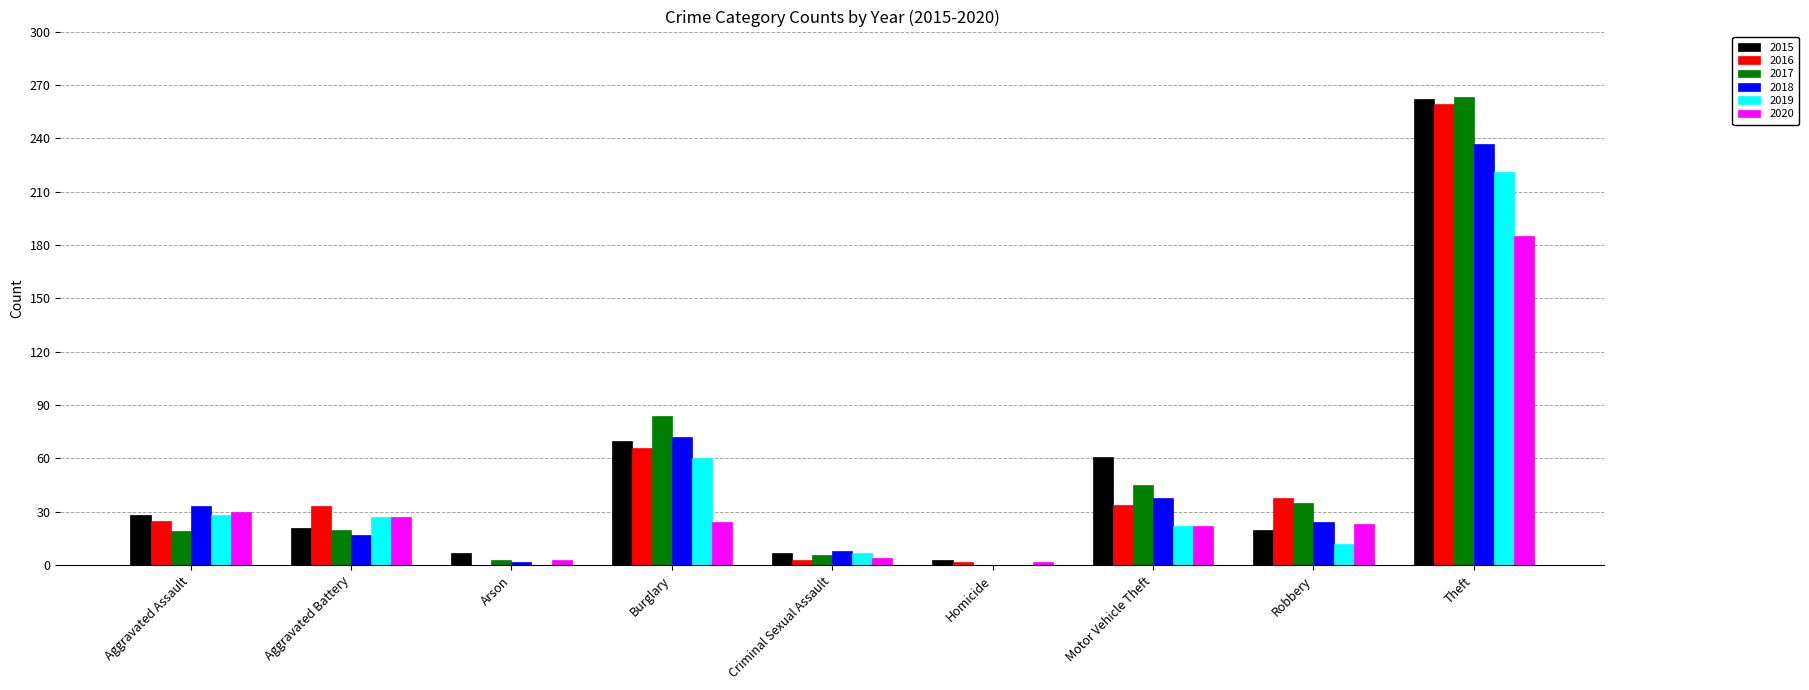

At which category is the sum across all series the highest?

Theft